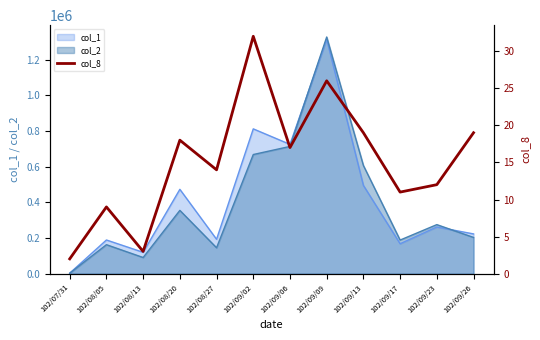

What is the smallest value displayed?

2